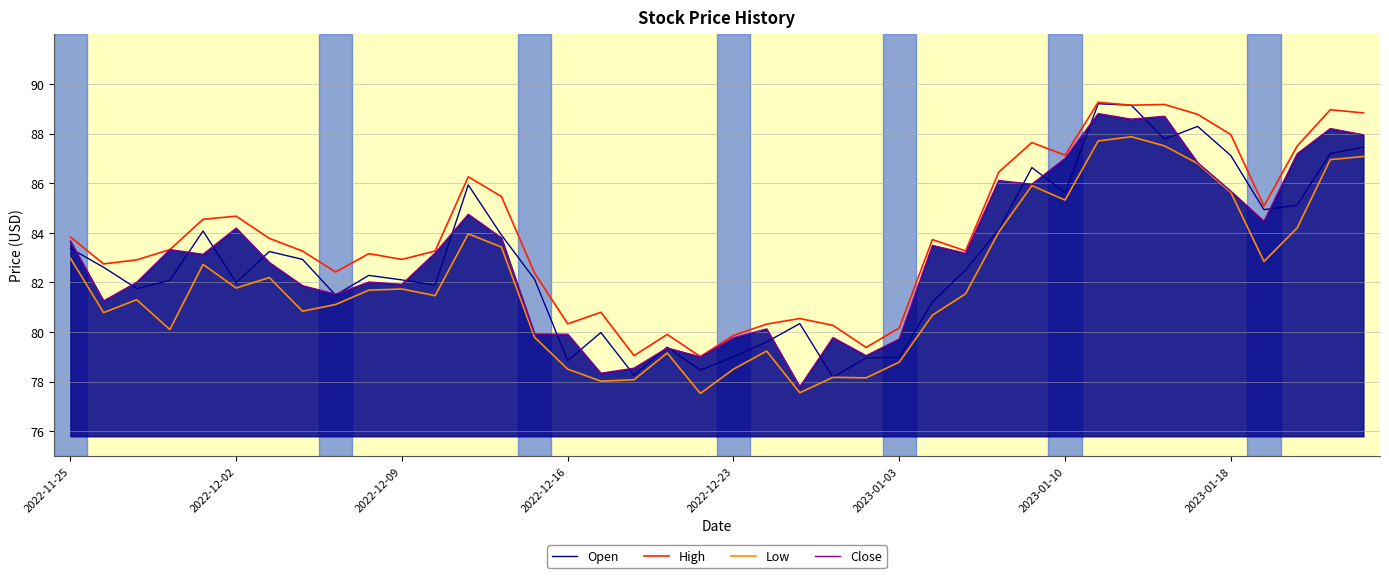

What is the minimum value shown in the chart?

77.5